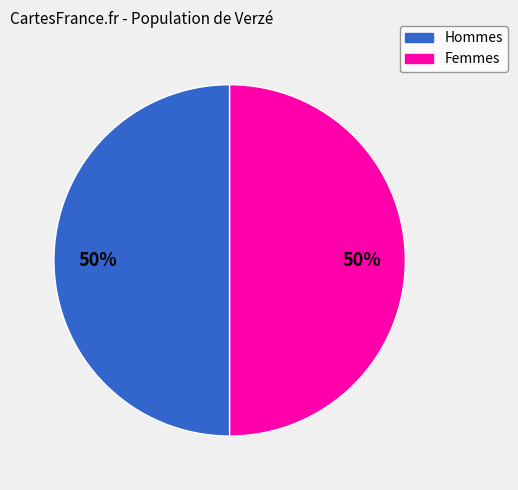

To the nearest percent, what is the average slice percentage?

50%